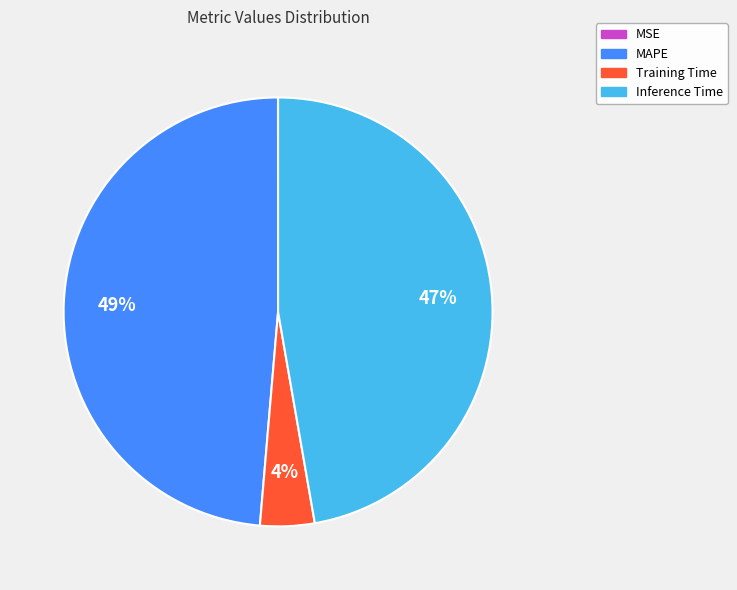

To the nearest percent, what is the average slice percentage?

25%